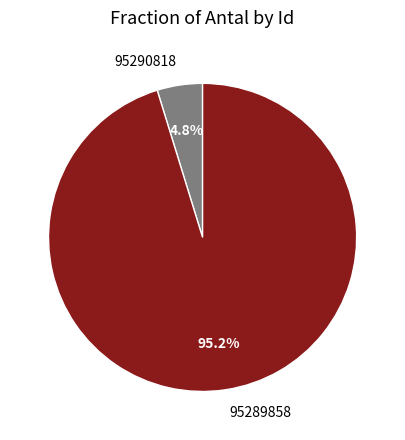

To the nearest percent, what is the difference between the 95289858 and 95290818 slice percentages?

90%